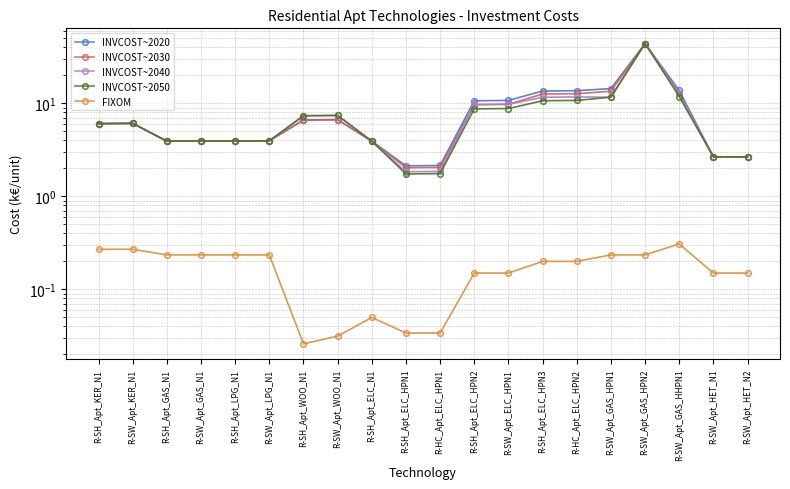

True or false: INVCOST~2020 and INVCOST~2030 intersect in this chart.

False